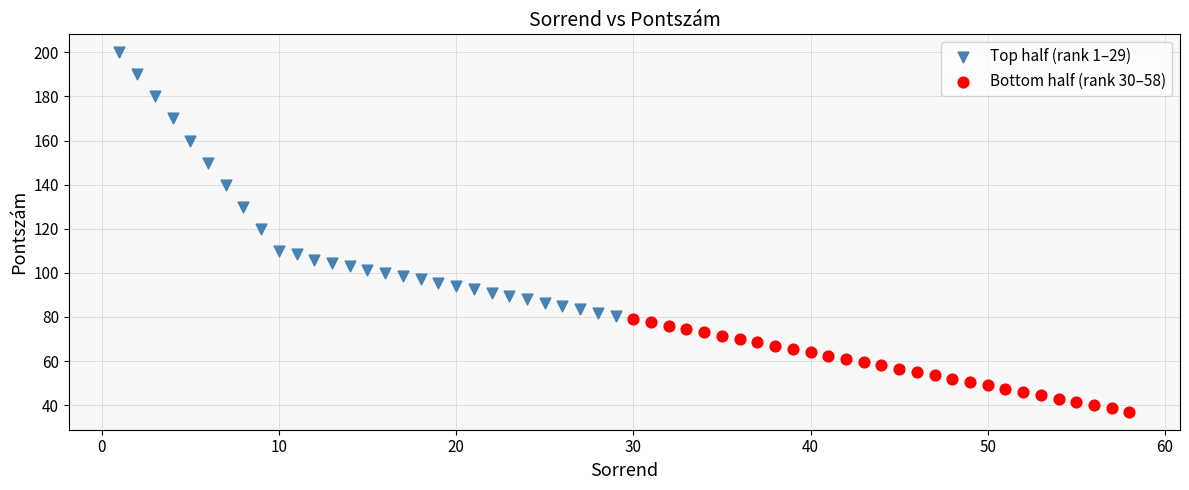

Which series contains the highest Y value?

Top half (rank 1–29)